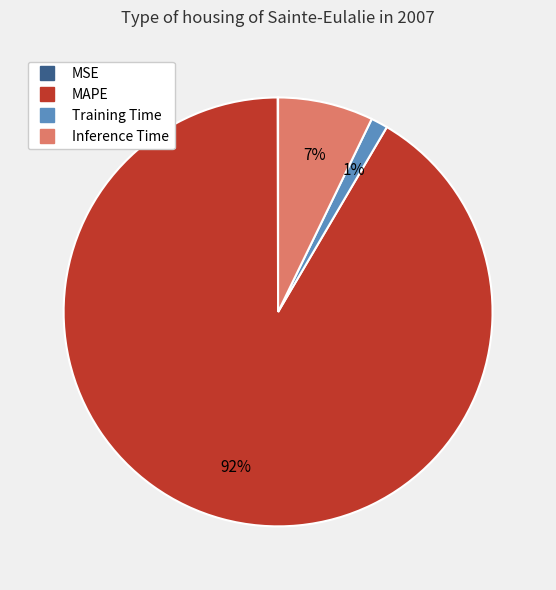

Is it true that Inference Time is 13% of the pie?

False